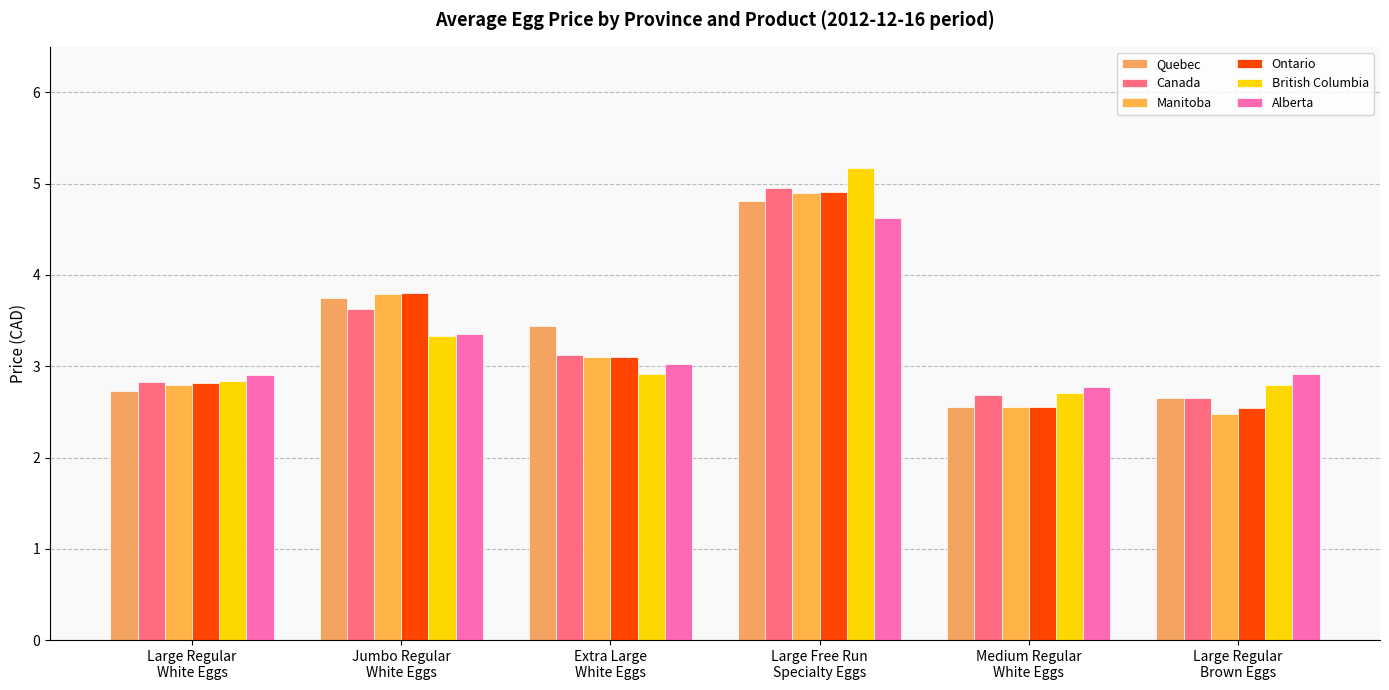

What is the lowest value of the Manitoba series?

2.5